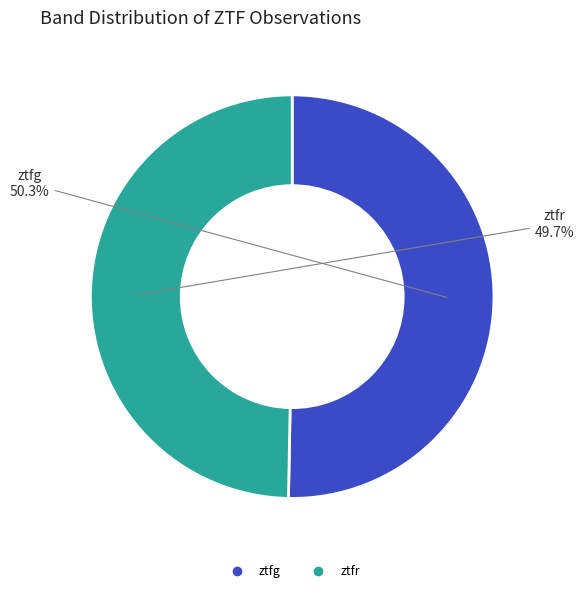

Approximately how many times larger is the value at ztfr compared to ztfg?

1.0